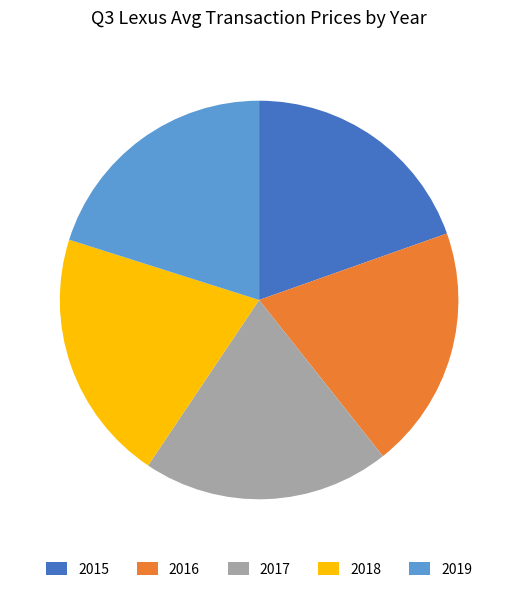

The 2016 slice represents 29% of the pie. True or false?

False